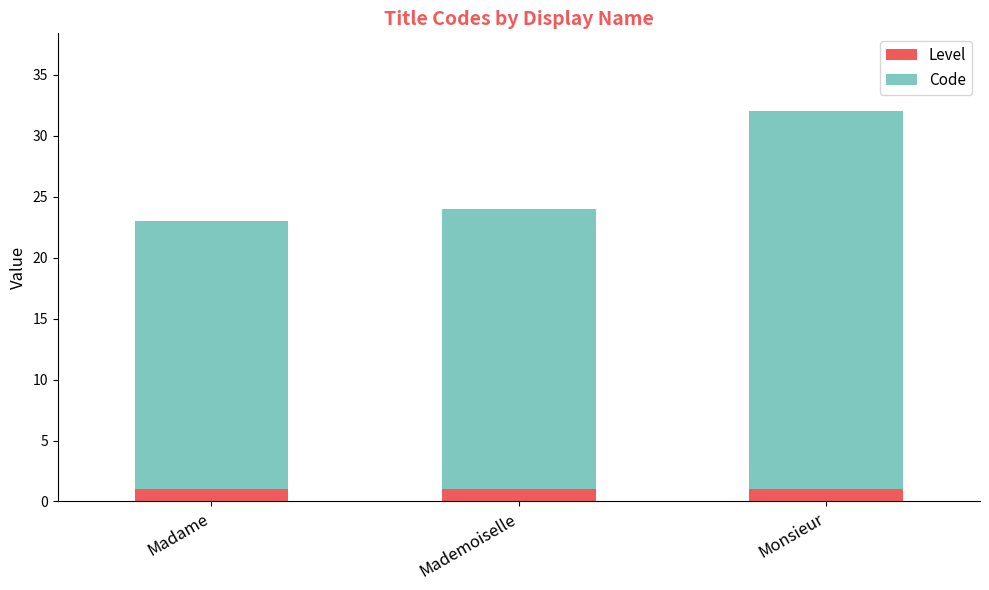

What is the sum of all Level values?

3